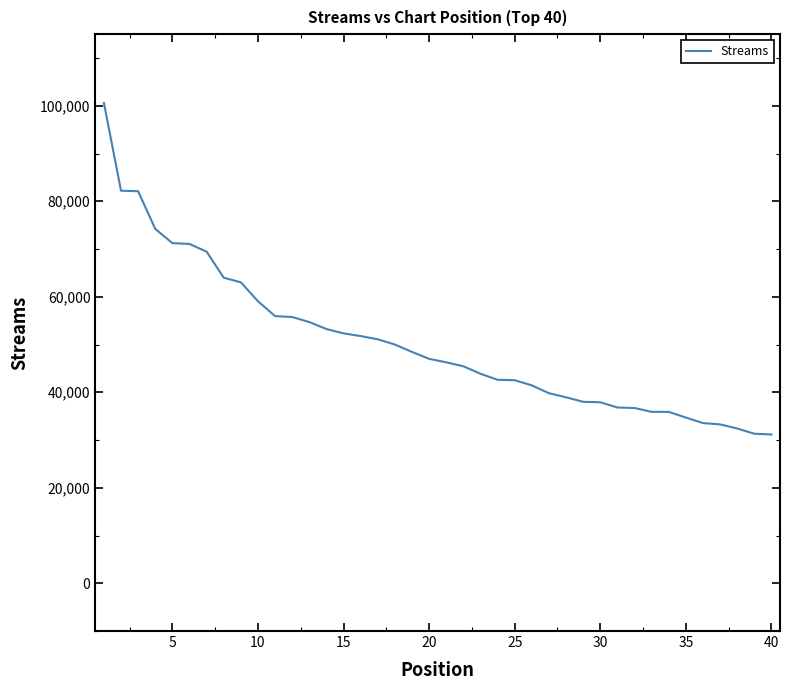

What is the maximum value shown in the chart?

100607